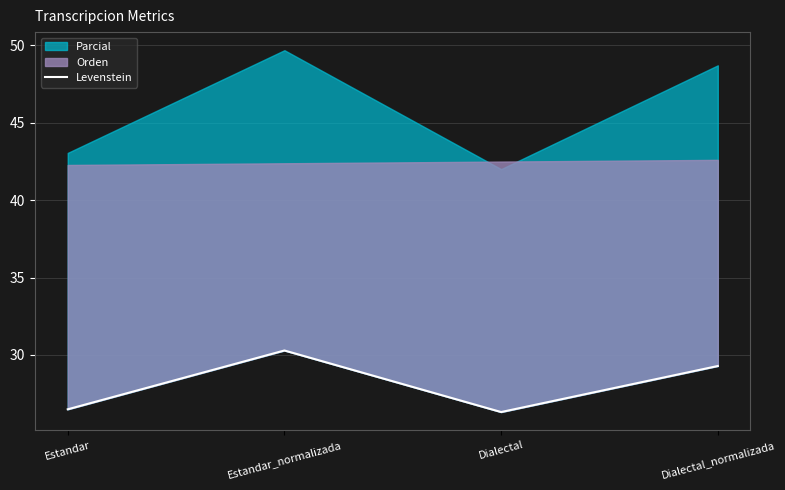

Where does the data first go above 29?

Estandar_normalizada